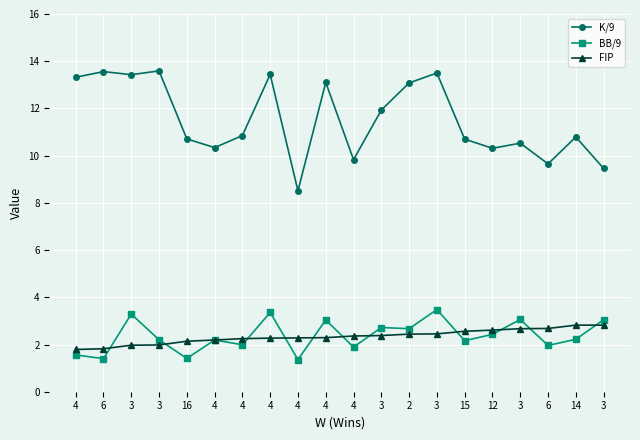

How many data points in K/9 are above 10?

16